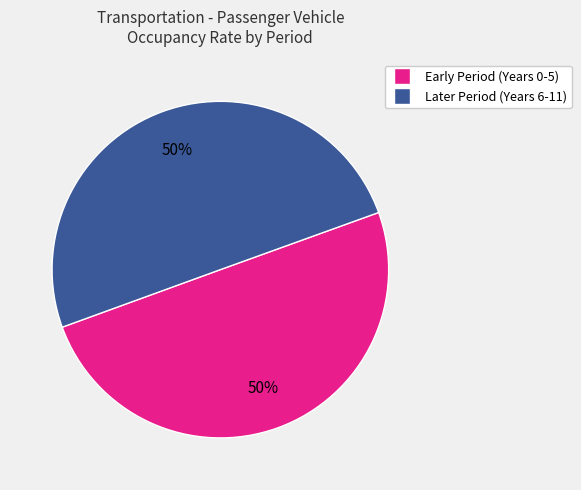

To the nearest percent, what is the average slice percentage?

50%